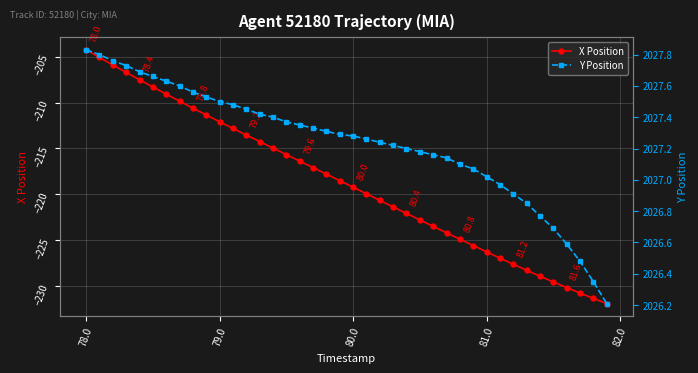

How many data points does each series have?

40